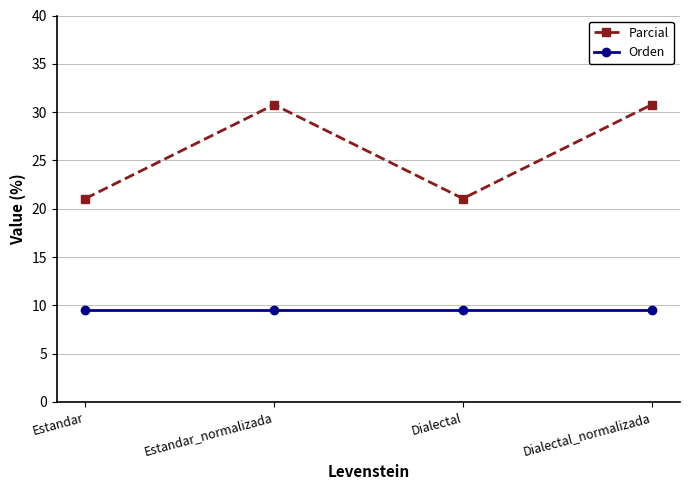

In Parcial, how many points are lower than both neighbors (excluding endpoints)?

1